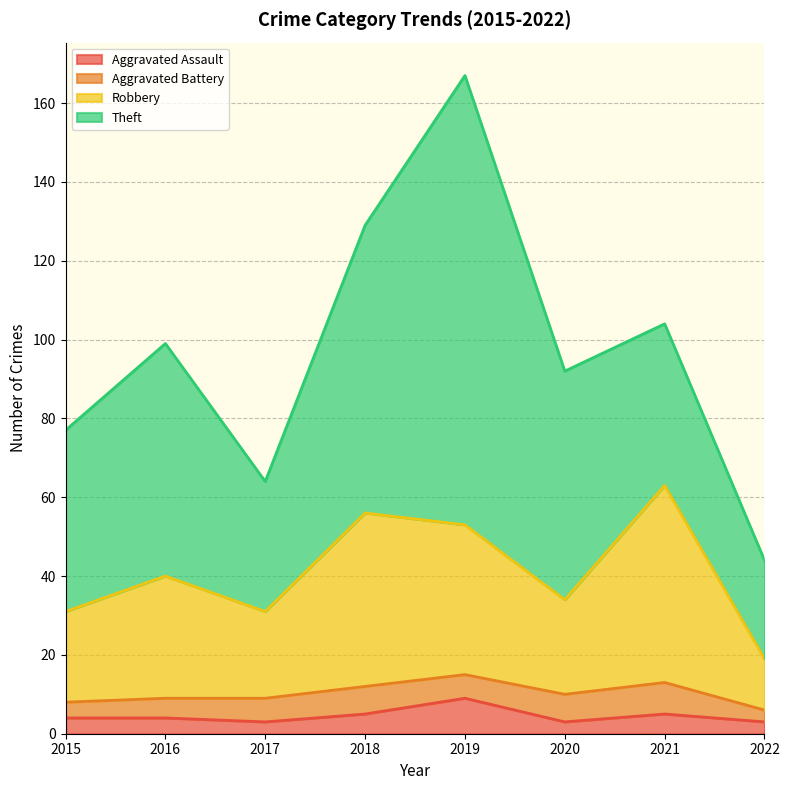

What is the total value across all series at 2019?

167